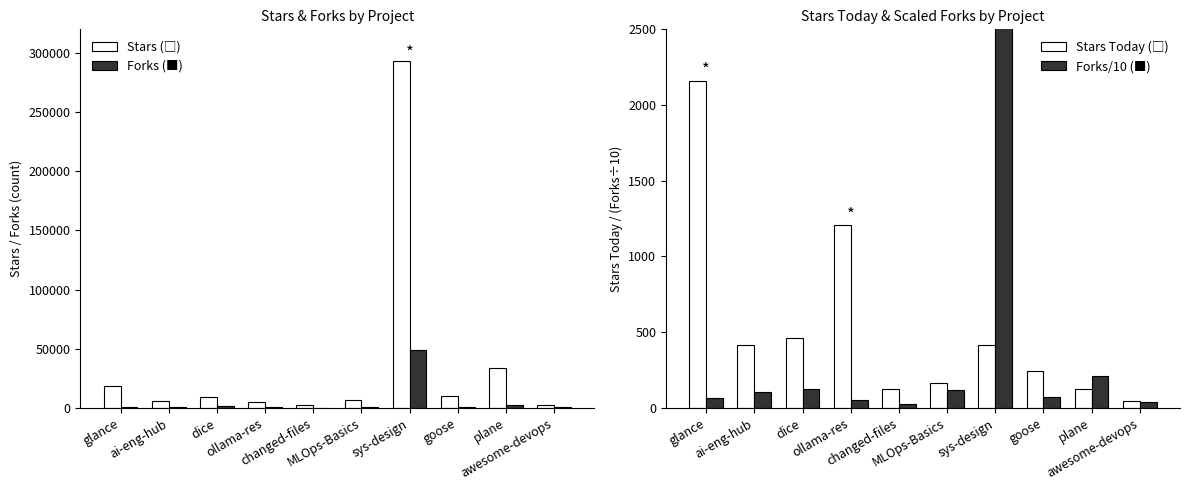

What is the maximum value shown in the chart?

293070.0